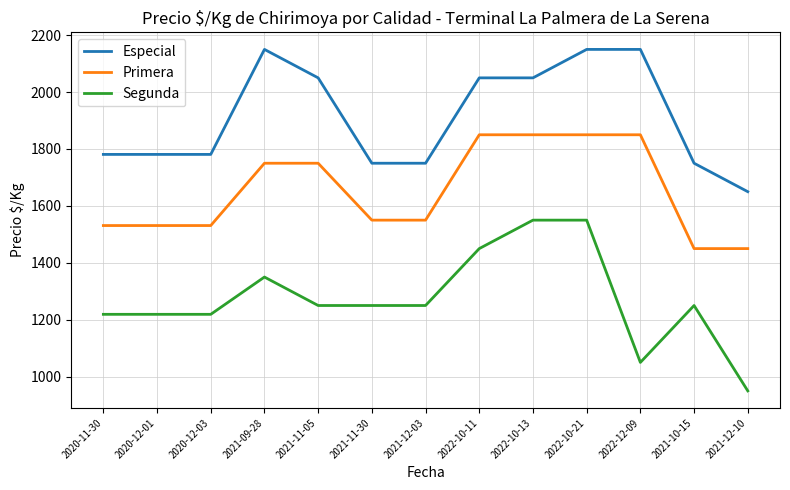

What is the average value of the Segunda series?

1274